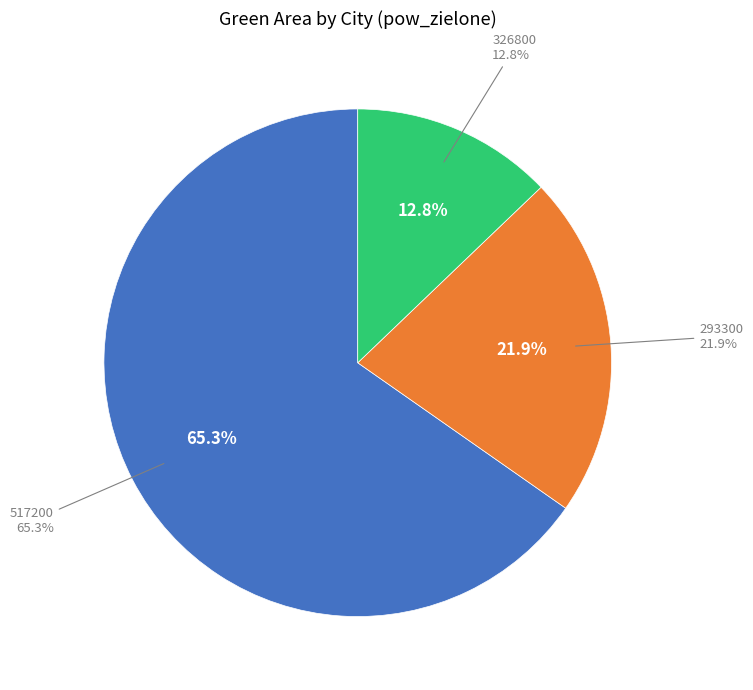

To the nearest percent, what is the difference between the largest and smallest slice percentages?

52%